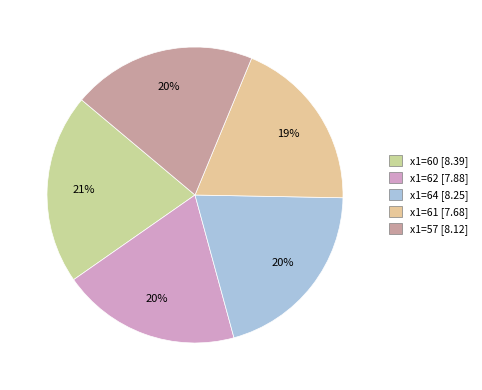

True or false: x1=60 accounts for 12% of the total.

False